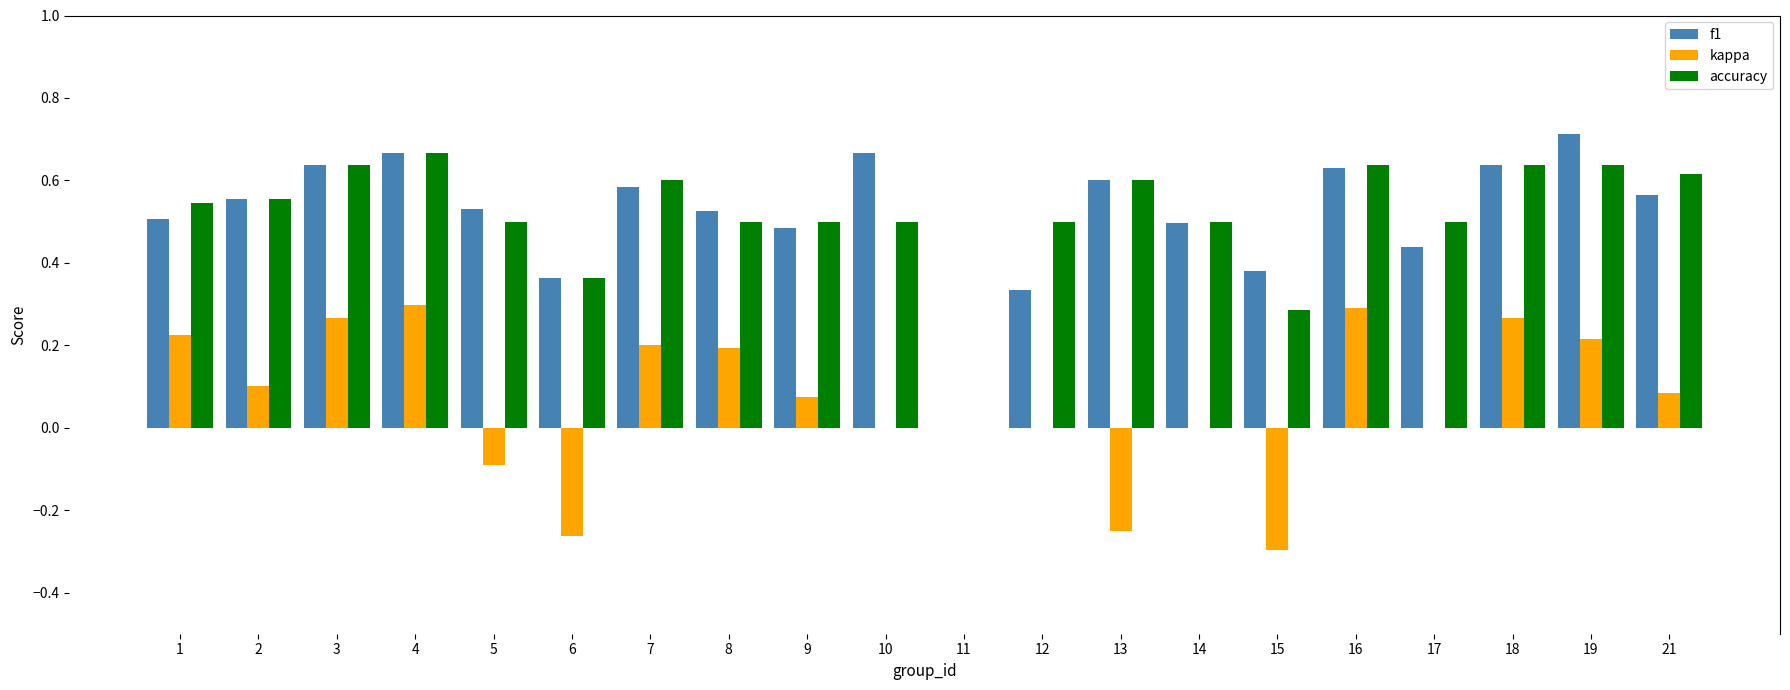

What is the sum of the f1 values at 5 and 7?

1.1